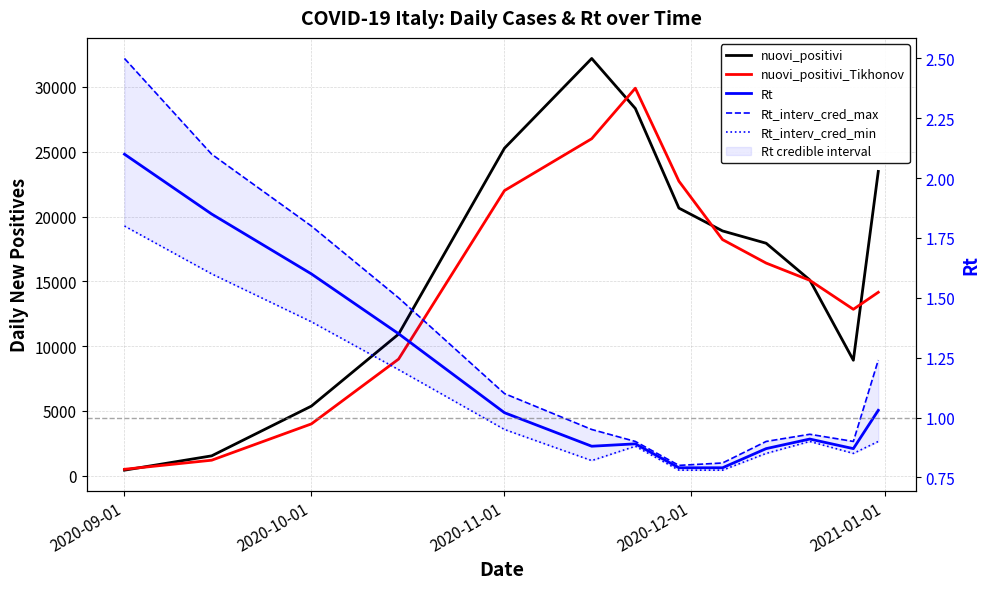

Which series has the widest spread of values?

nuovi_positivi